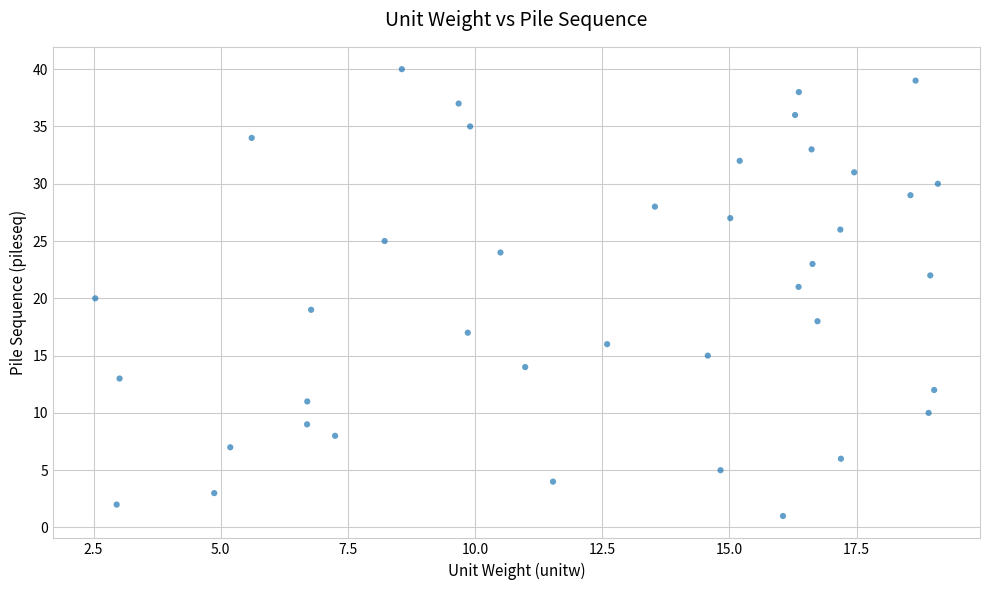

What is the range of Y values (max minus min)?

39